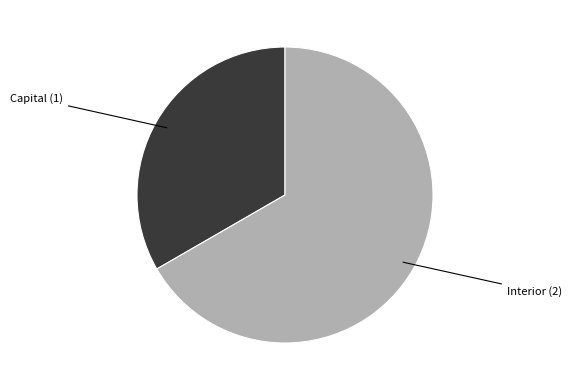

Is there any slice that represents more than half of the pie?

Yes